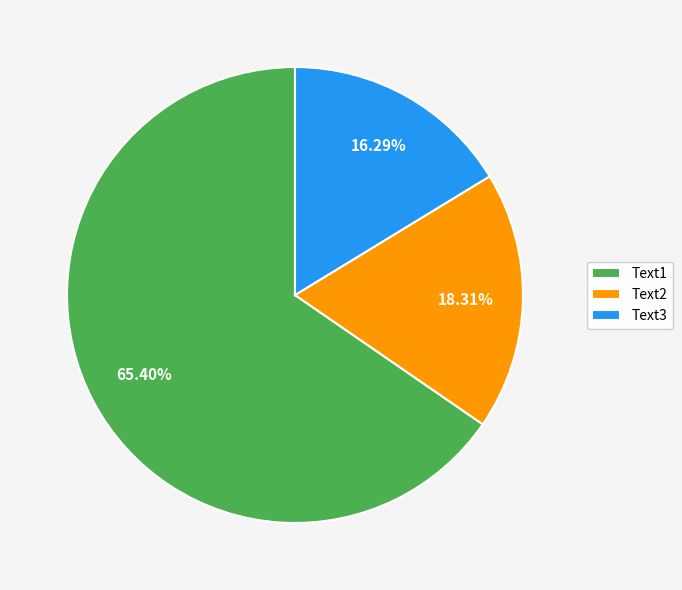

Which category accounts for the majority?

Text1